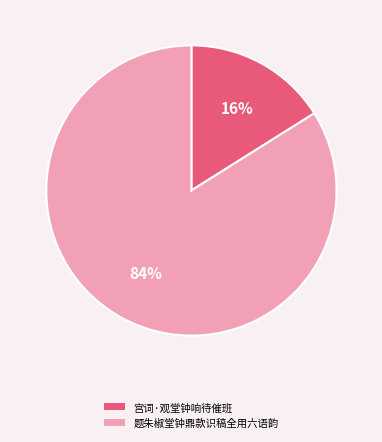

Do 题朱椒堂钟鼎款识稿全用六语韵 and 宫词·观堂钟响待催班 together represent more than half of the pie?

Yes